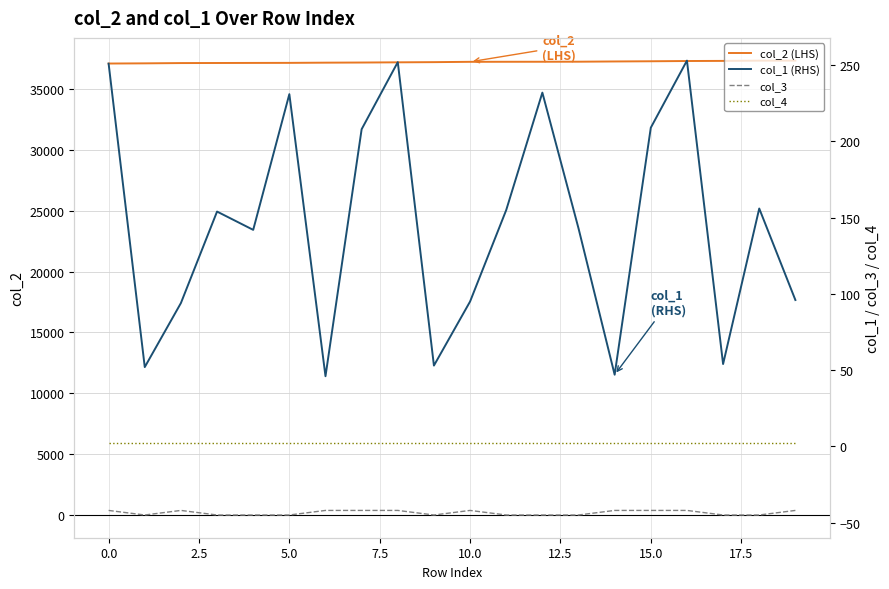

True or false: col_4 and col_1 (RHS) intersect in this chart.

False